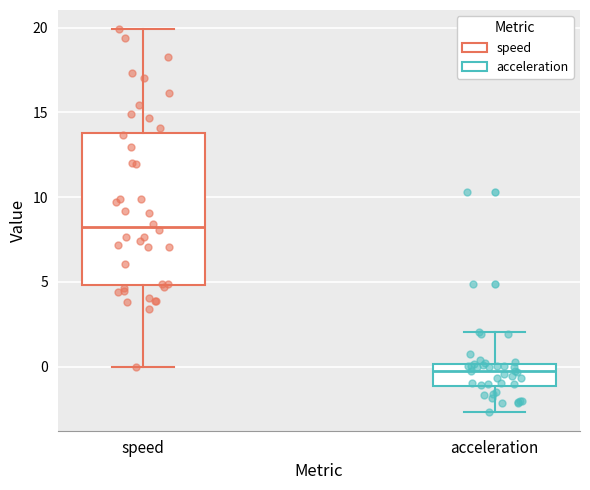

Reading left to right, transcribe this box plot: for each box, give where its median line is, the range the box spans, and where its two whiskers end, as read against the y-axis. The values are not printed on the chart, so give them approximately, as read against the axis.

speed: median 8.0, box 5.0 to 14.0, whiskers 0.0 to 20.0
acceleration: median -0.5, box -1.0 to 0.0, whiskers -2.5 to 2.0